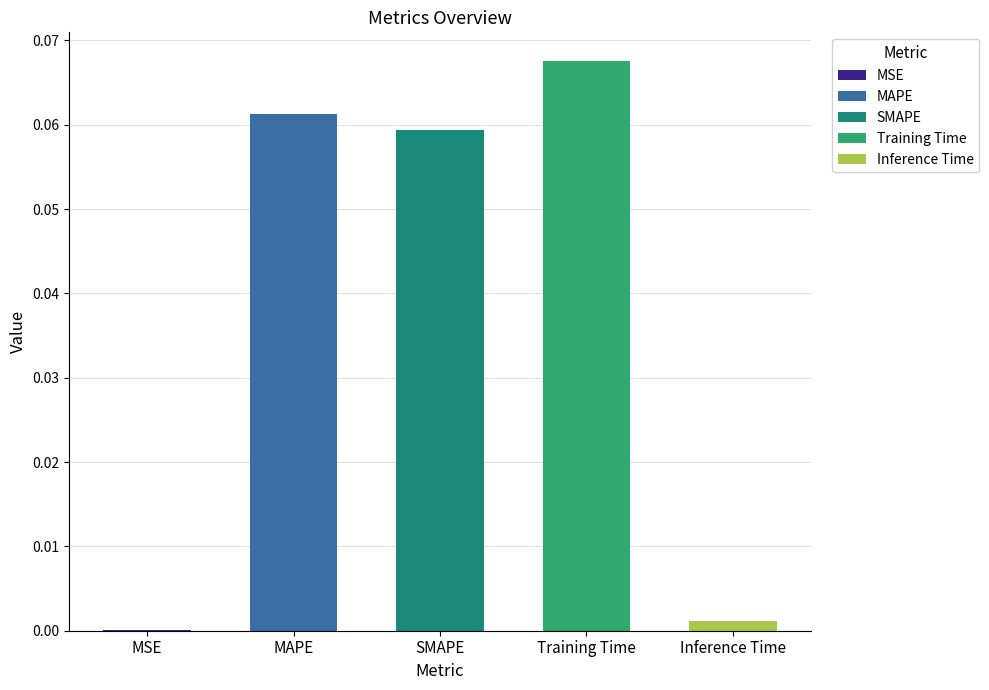

List the labels in order of value, largest first.

Training Time, MAPE, SMAPE, Inference Time, MSE